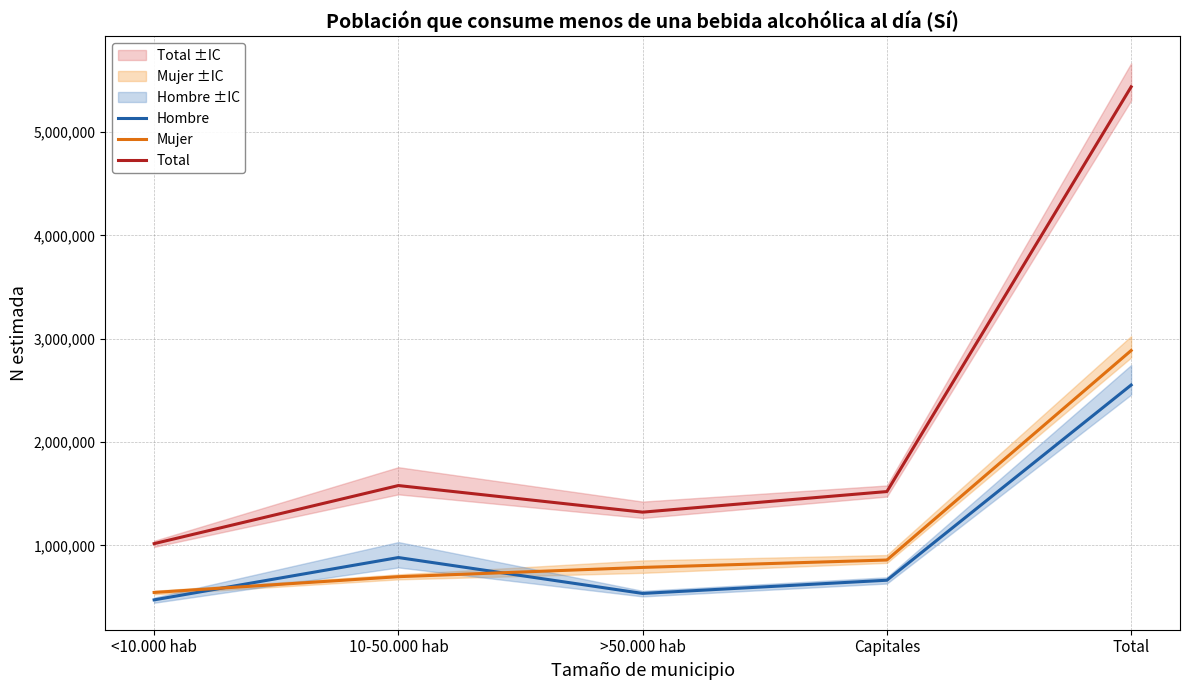

What are all the series names shown in the legend?

Hombre, Mujer, Total